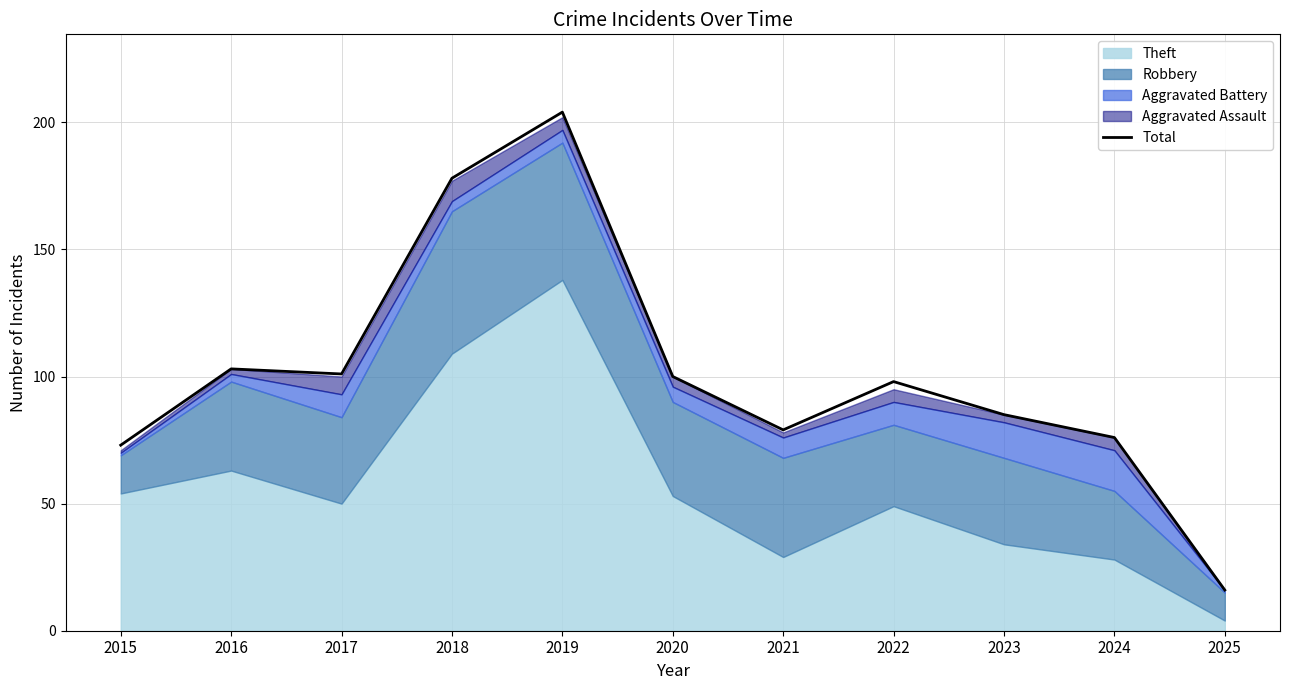

What value does the data have at 2017, to the nearest 5?

100